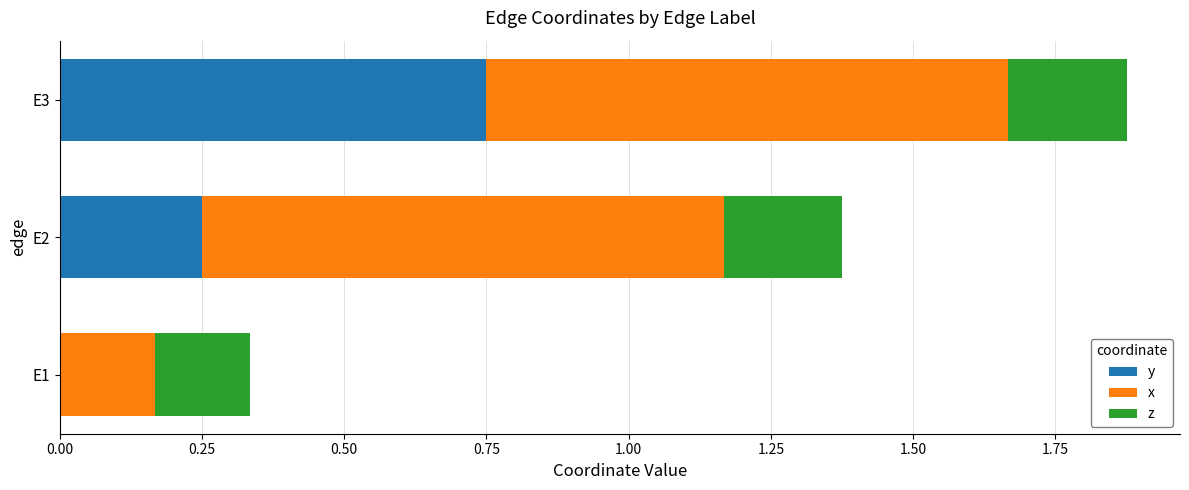

True or false: y has a value of 0.4 at E2.

False